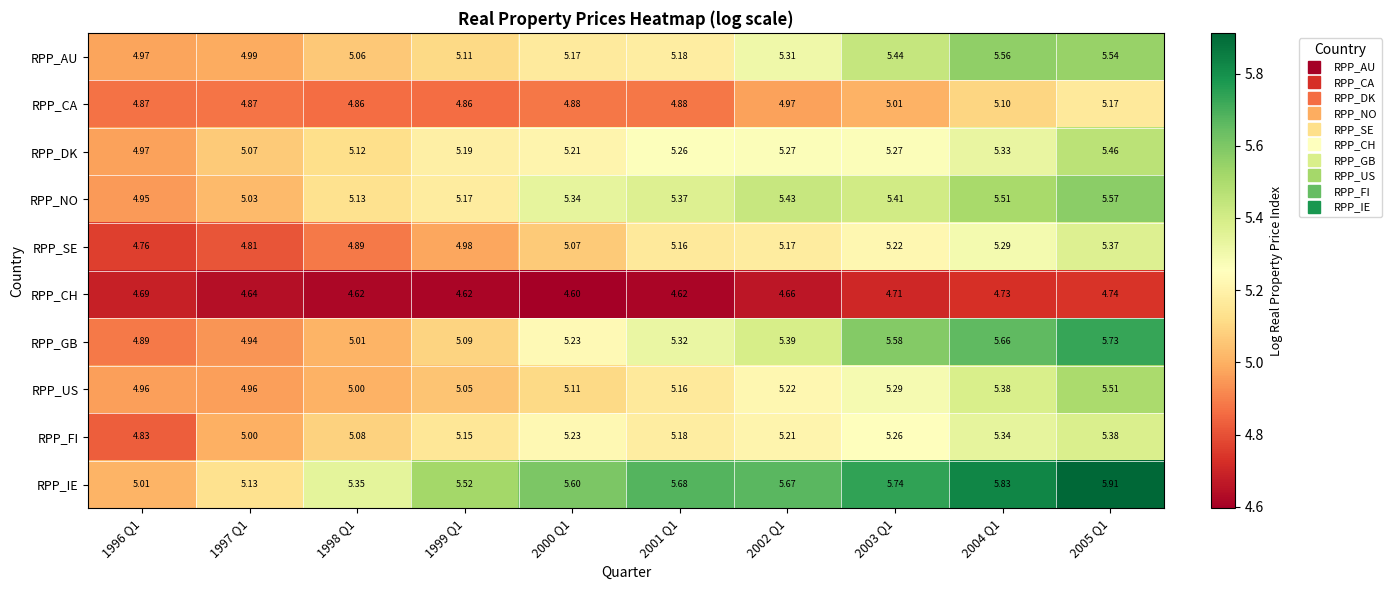

Rank the series by their maximum value, from lowest to highest.

RPP_CH, RPP_CA, RPP_SE, RPP_FI, RPP_DK, RPP_US, RPP_AU, RPP_NO, RPP_GB, RPP_IE